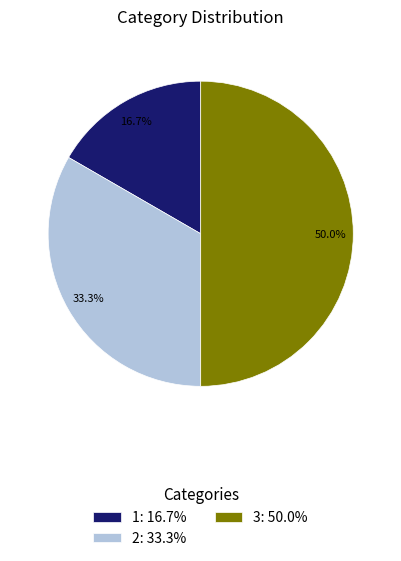

What is the total percentage of 1: 16.7% and 3: 50.0%?

66.7%